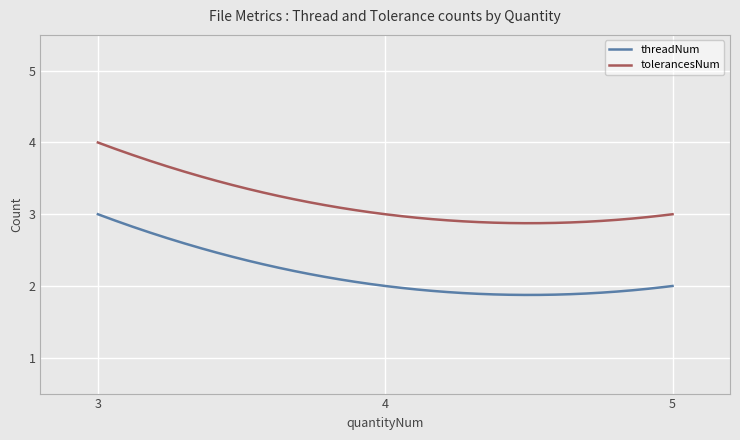

Which series has the largest total across all categories?

tolerancesNum